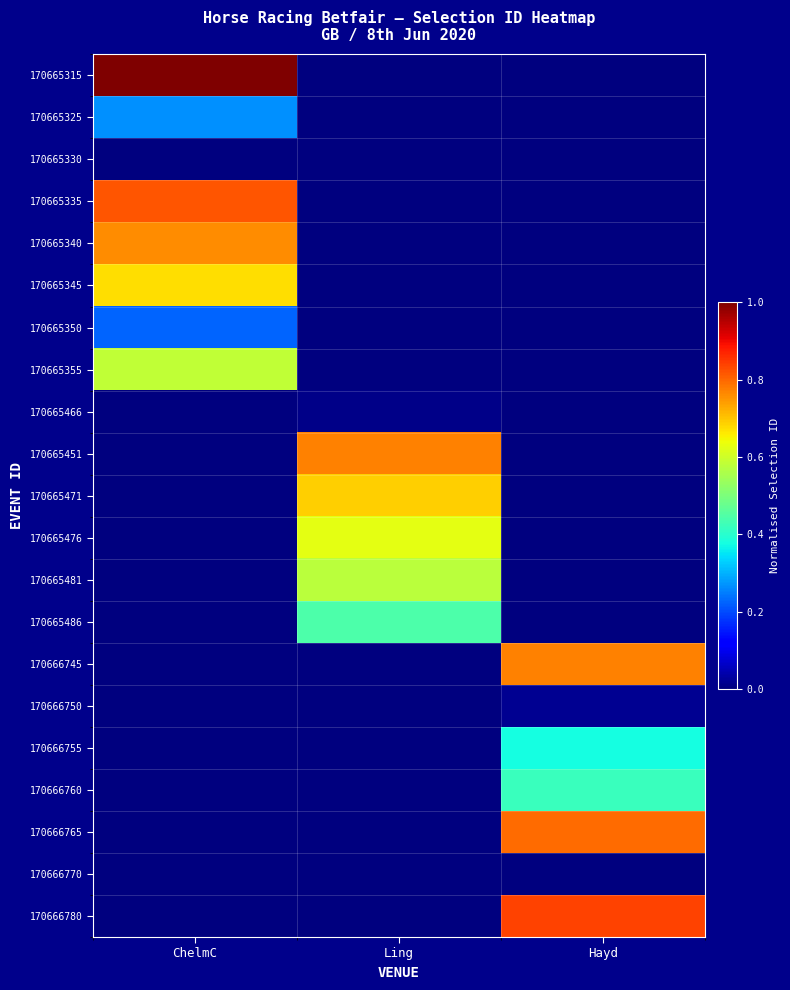

Which series has the largest total across all categories?

170665315